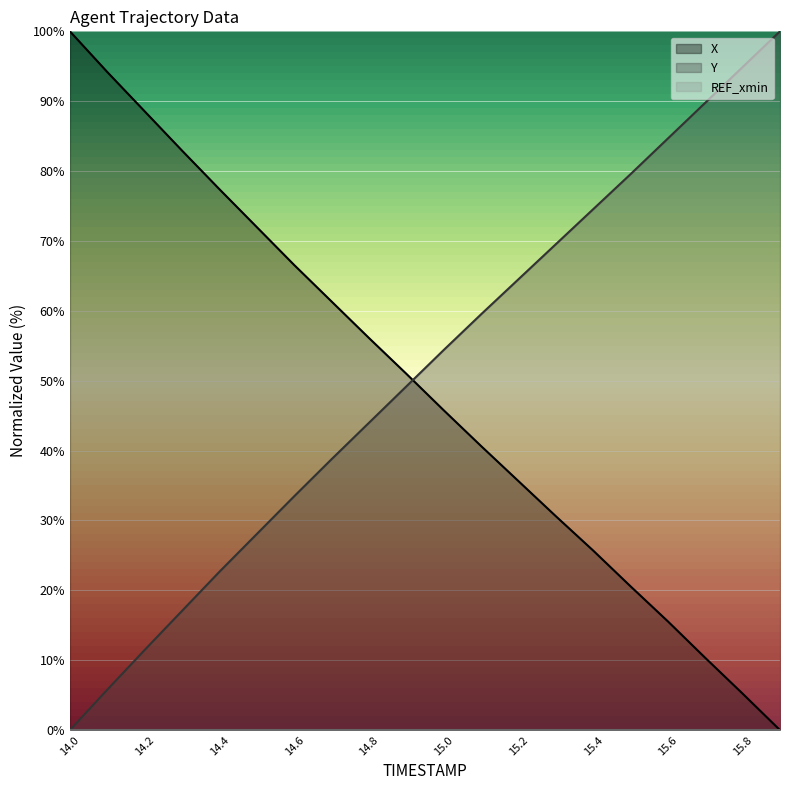

Rank the series at 15.7 from highest to lowest value.

Y, X